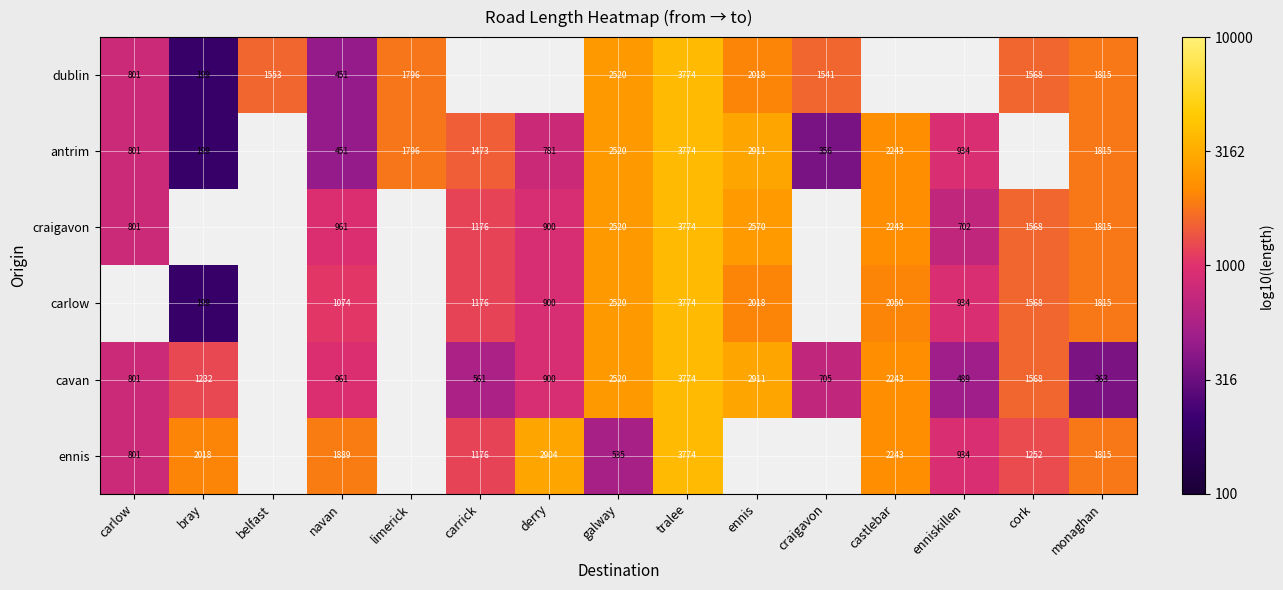

Count the number of categories in the chart.

15